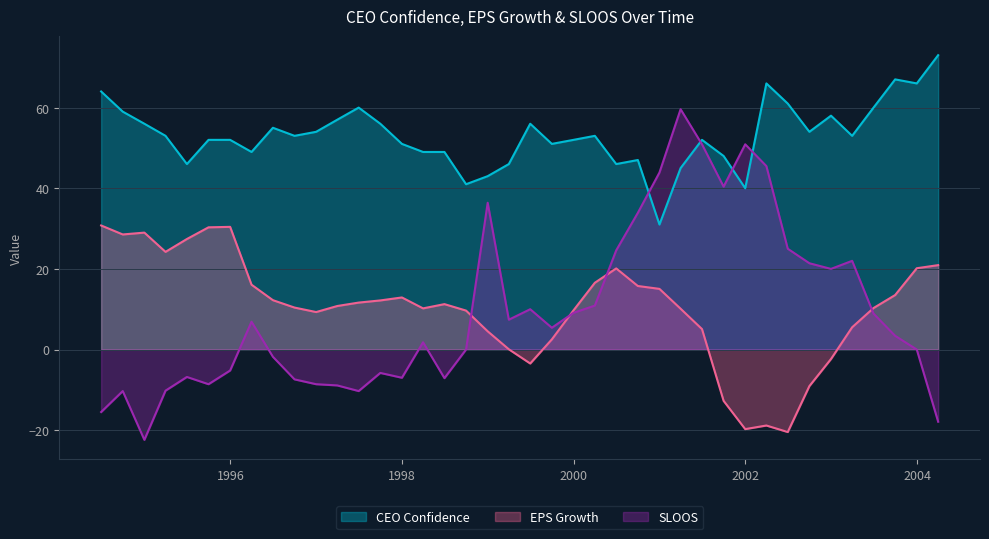

True or false: CEO Confidence has a value of 40.0 at 2001-12-31.

True